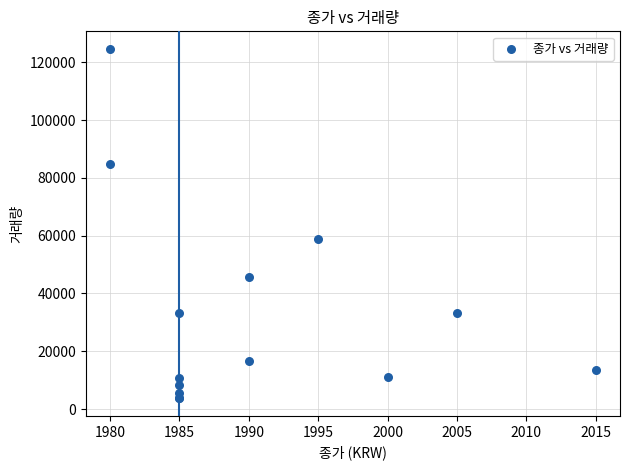

What Y value in the scatter plot is closest to 64191?

58729